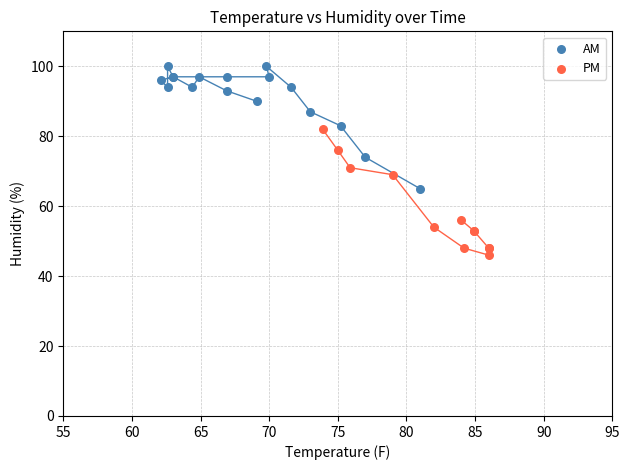

Which series reaches the maximum Y coordinate?

AM